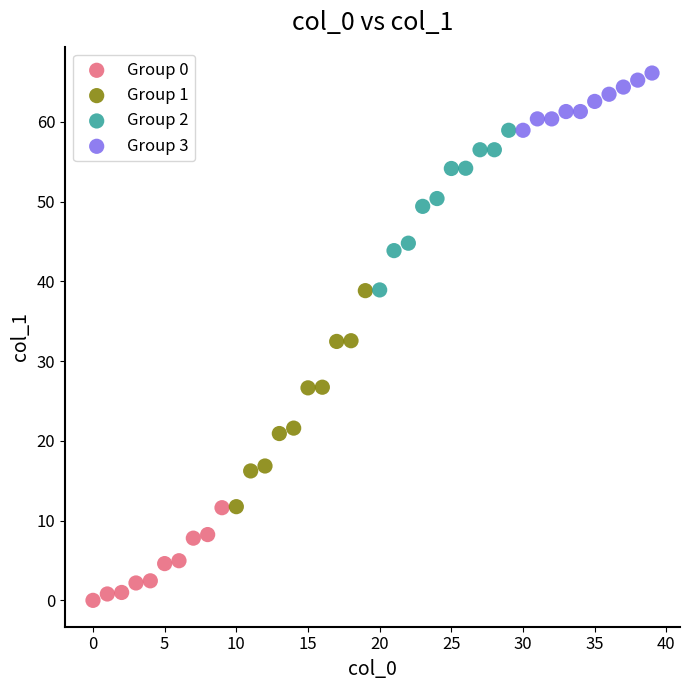

Which series has the largest Y range (max minus min)?

Group 1